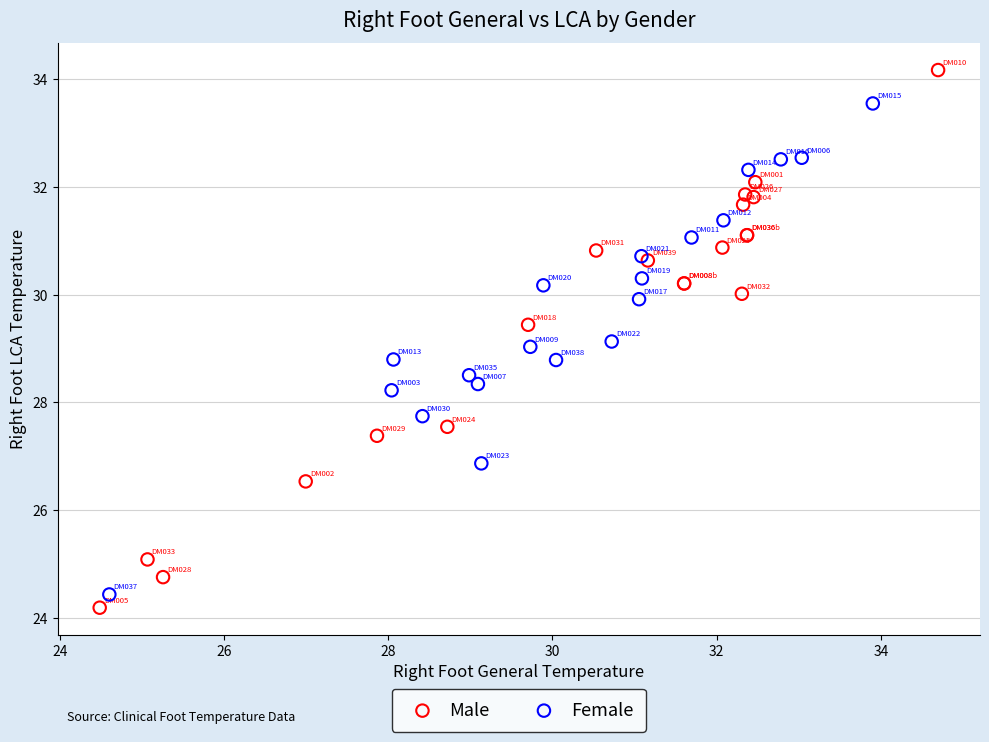

Which series reaches the maximum Y coordinate?

Male